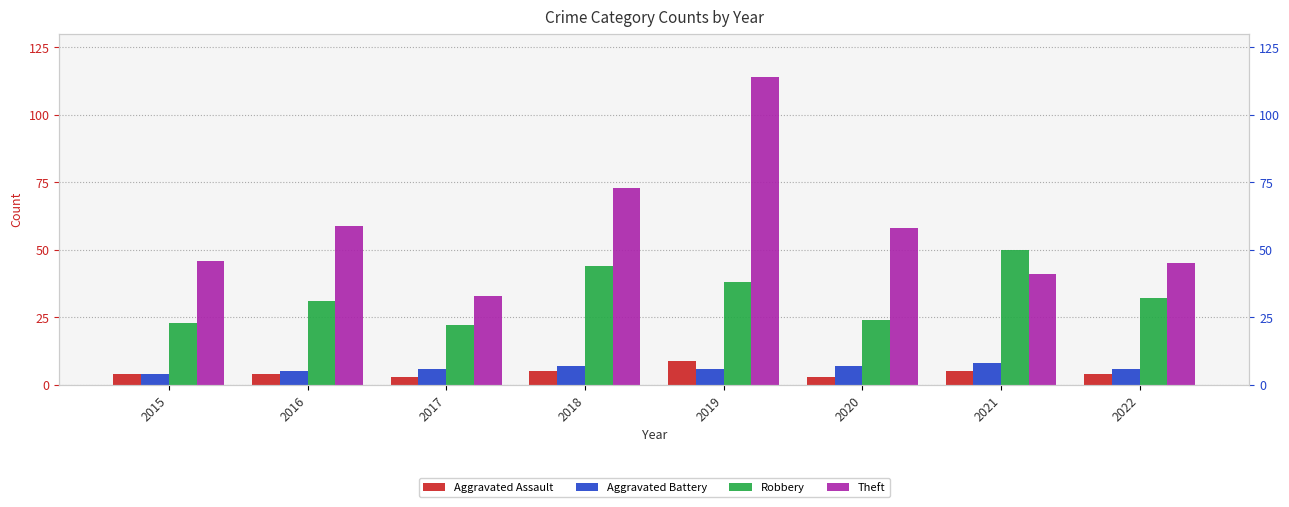

What is the difference between the highest and lowest values at 2017?

30